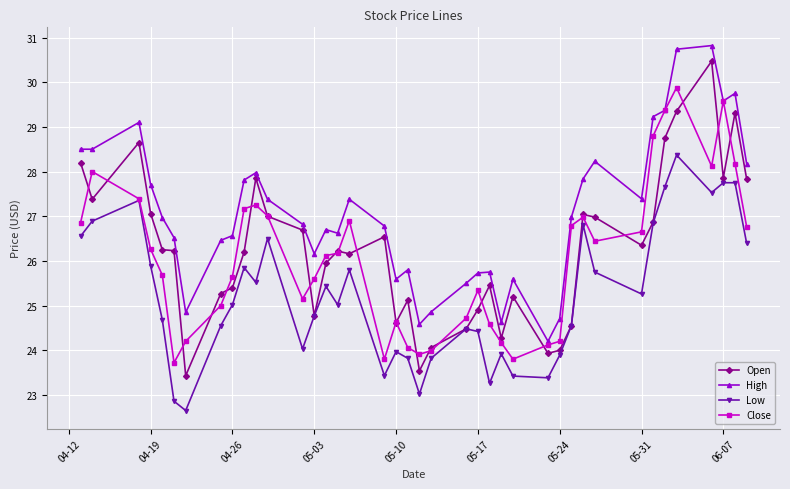

What is the value of the Low point at the 21st from the left?

23.0